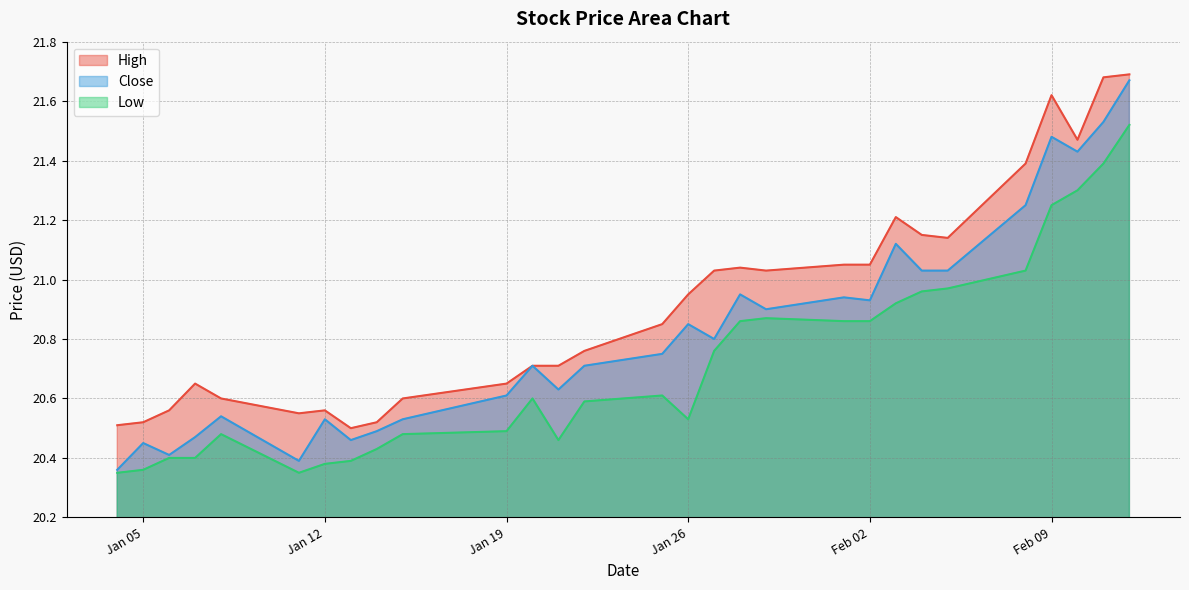

At how many categories does at least one series exceed 20?

29